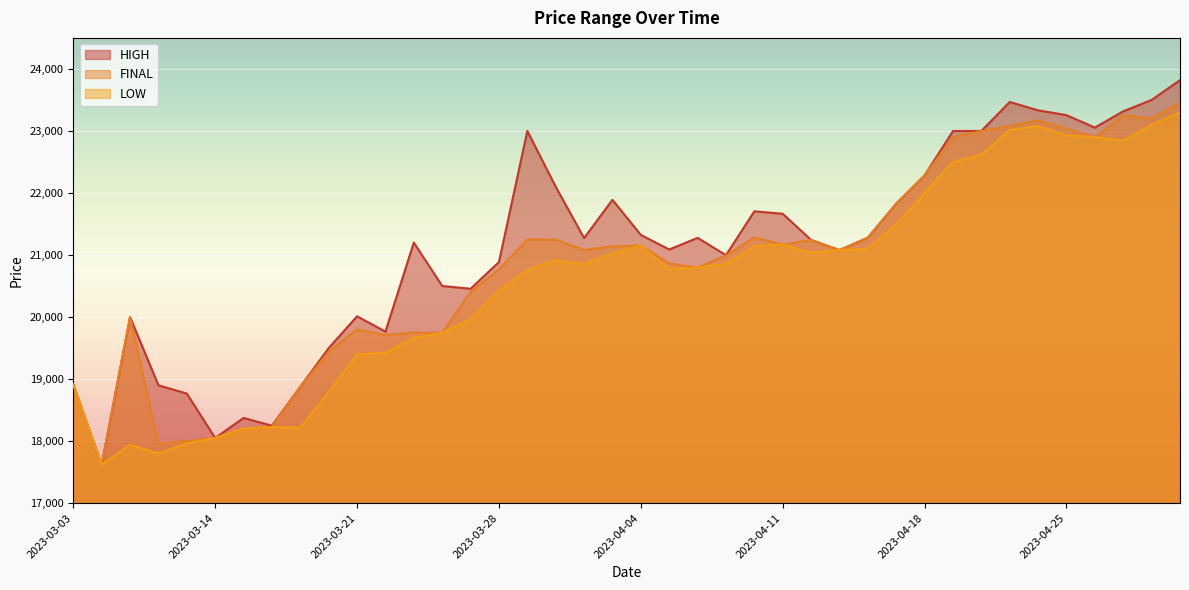

Reading left to right, what are all the values shown in this chart?

HIGH: 18917	17617	19999	18900	18767	18050	18374	18248	18876	19500	20012	19765	21201	20501	20456	20887	23000	22101	21273	21890	21324	21089	21277	20998	21705	21665	21243	21080	21280	21829	22284	22999	23000	23467	23332	23255	23054	23317	23500	23819
FINAL: 18917	17617	19999	17962	18002	18050	18205	18227	18876	19440	19800	19710	19751	19744	20404	20770	21250	21248	21080	21141	21152	20864	20797	20992	21283	21169	21242	21080	21280	21829	22284	22900	23000	23079	23174	23035	22901	23250	23202	23456
LOW: 18917	17617	17941	17799	17963	18050	18205	18227	18219	18785	19400	19425	19666	19744	19964	20424	20756	20916	20849	21026	21152	20773	20797	20858	21143	21169	21035	21080	21100	21490	22000	22500	22616	23018	23077	22929	22901	22841	23100	23293